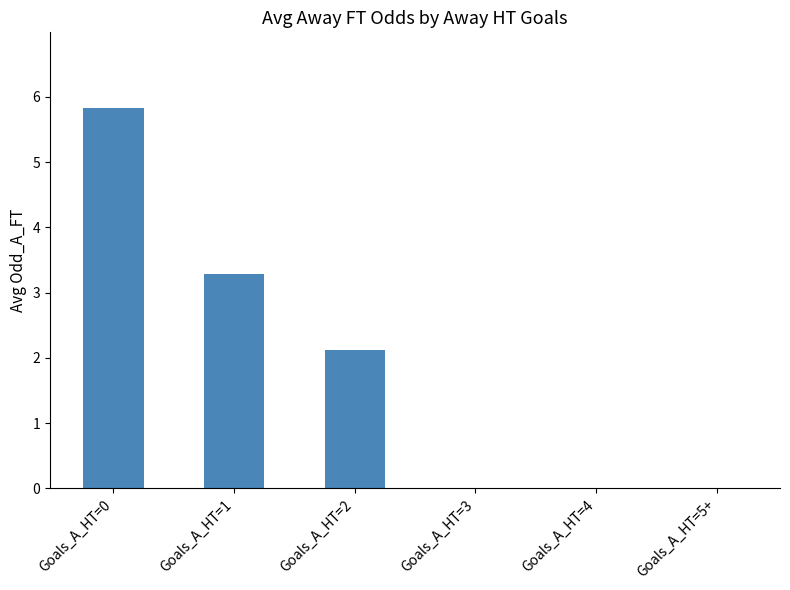

What is the sum of the values at Goals_A_HT=1 and Goals_A_HT=3?

3.3